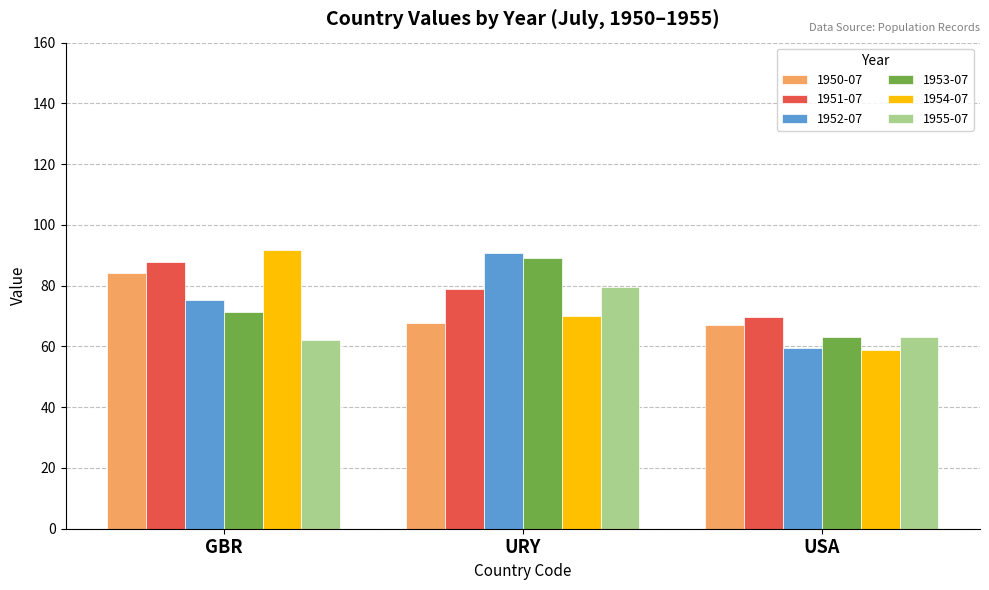

What is the label of the 1st bar from the right?

USA